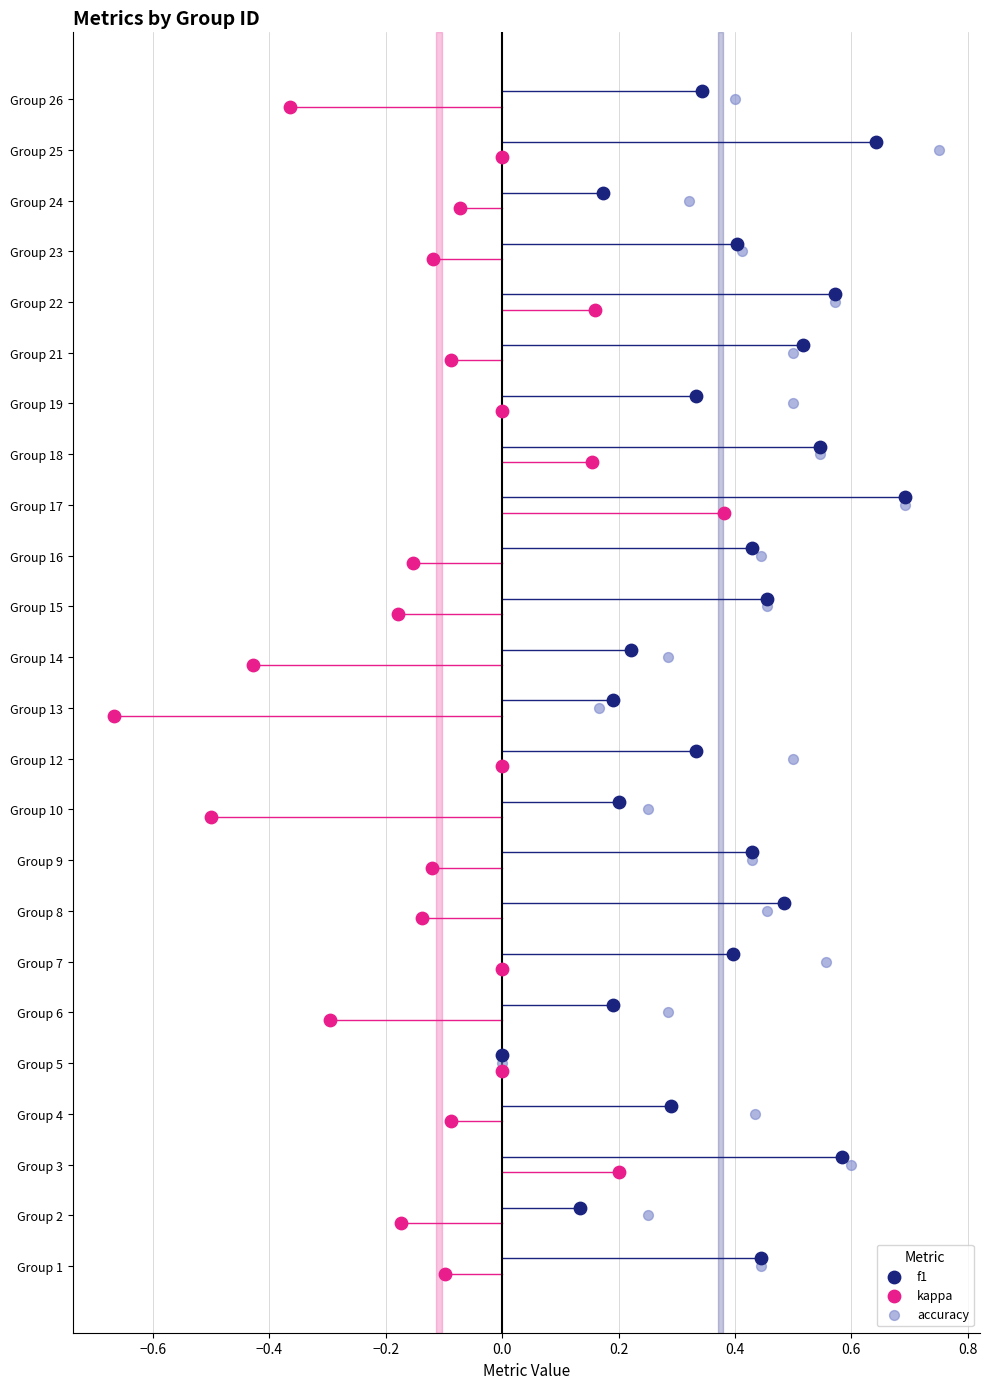

Which series contains the lowest Y value?

kappa